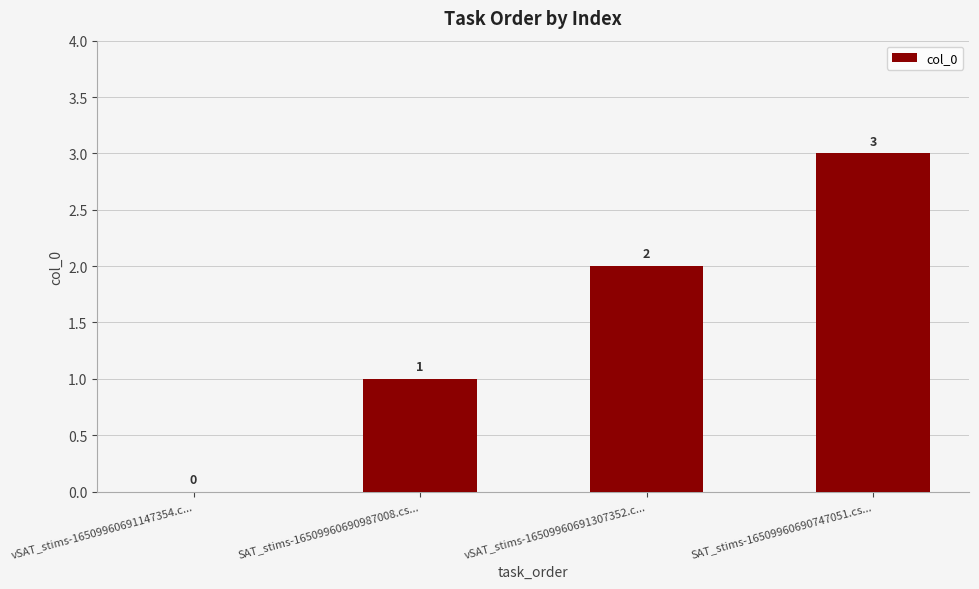

At which label is the value closest to 1?

SAT_stims-16509960690987008.cs...